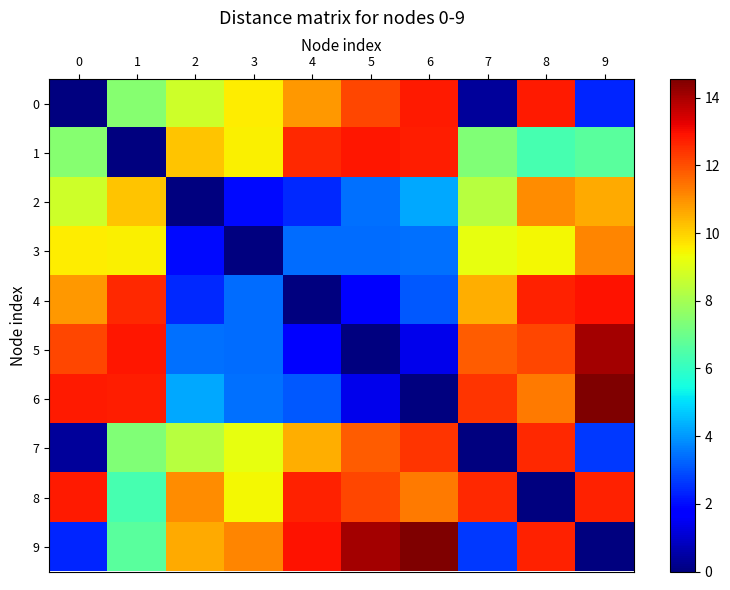

Which series has the largest total across all categories?

8